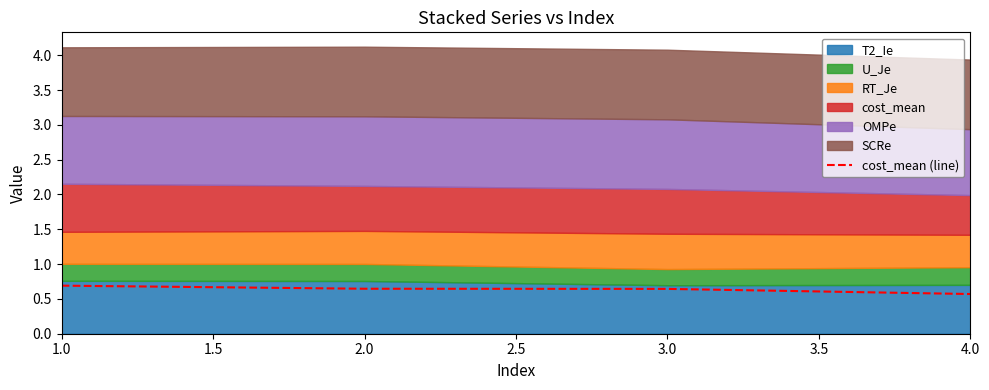

What is the maximum value for cost_mean (line)?

0.7